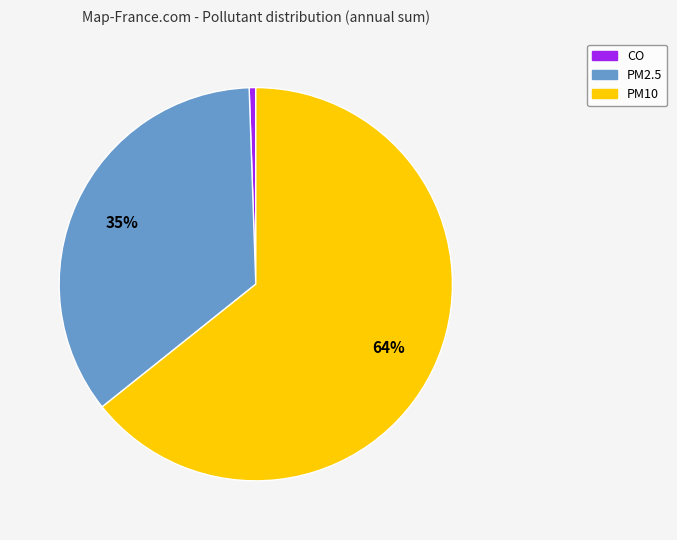

Rank the categories by value from highest to lowest.

PM10, PM2.5, CO